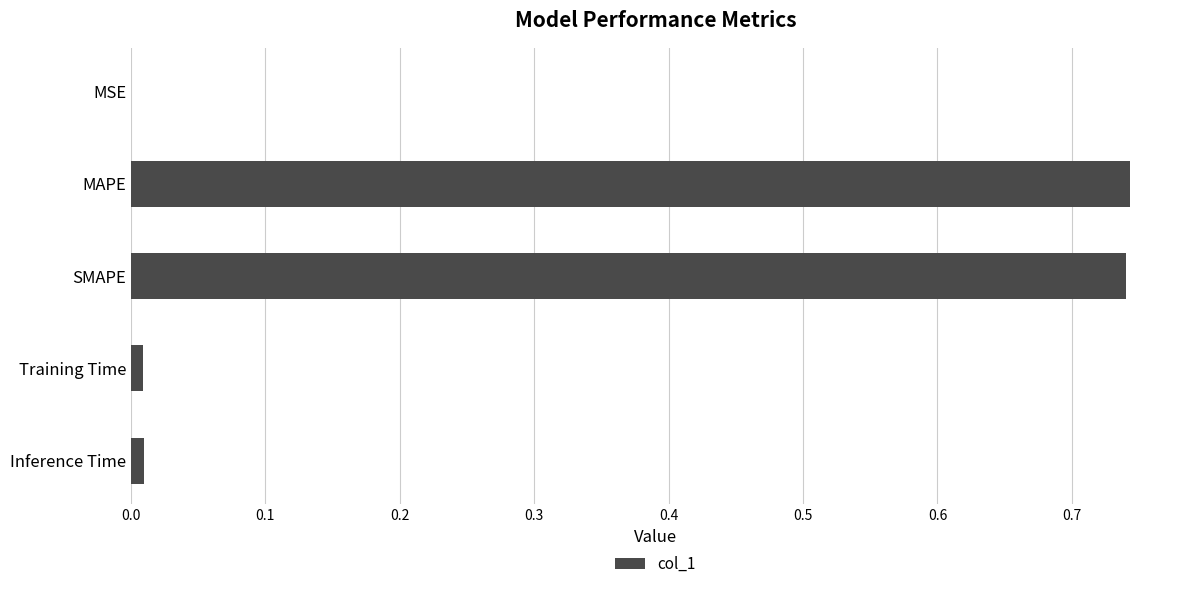

The value at MAPE is 1.2. True or false?

False